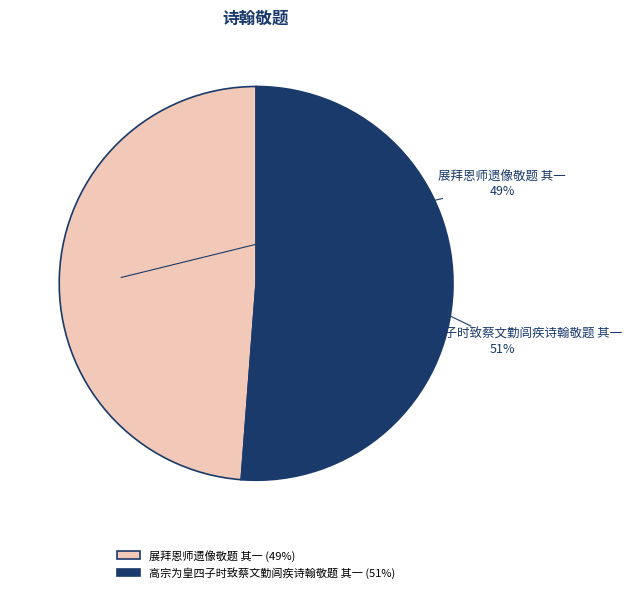

Which category has the smallest portion of the pie?

展拜恩师遗像敬题 其一